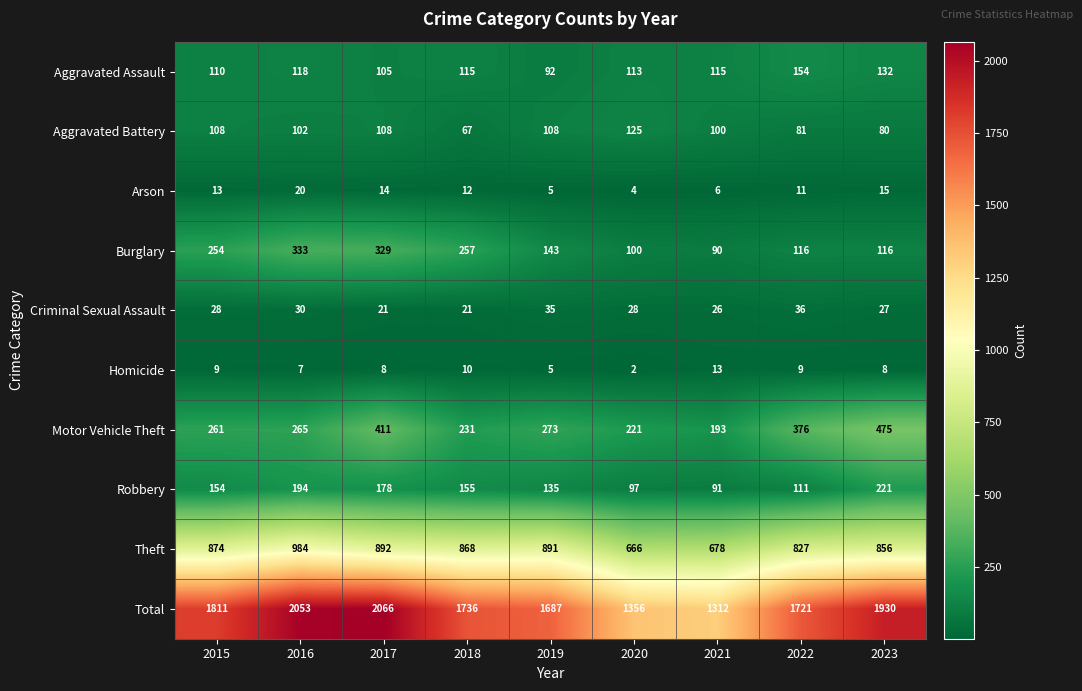

What is the difference between the Motor Vehicle Theft values at 2023 and 2017?

64